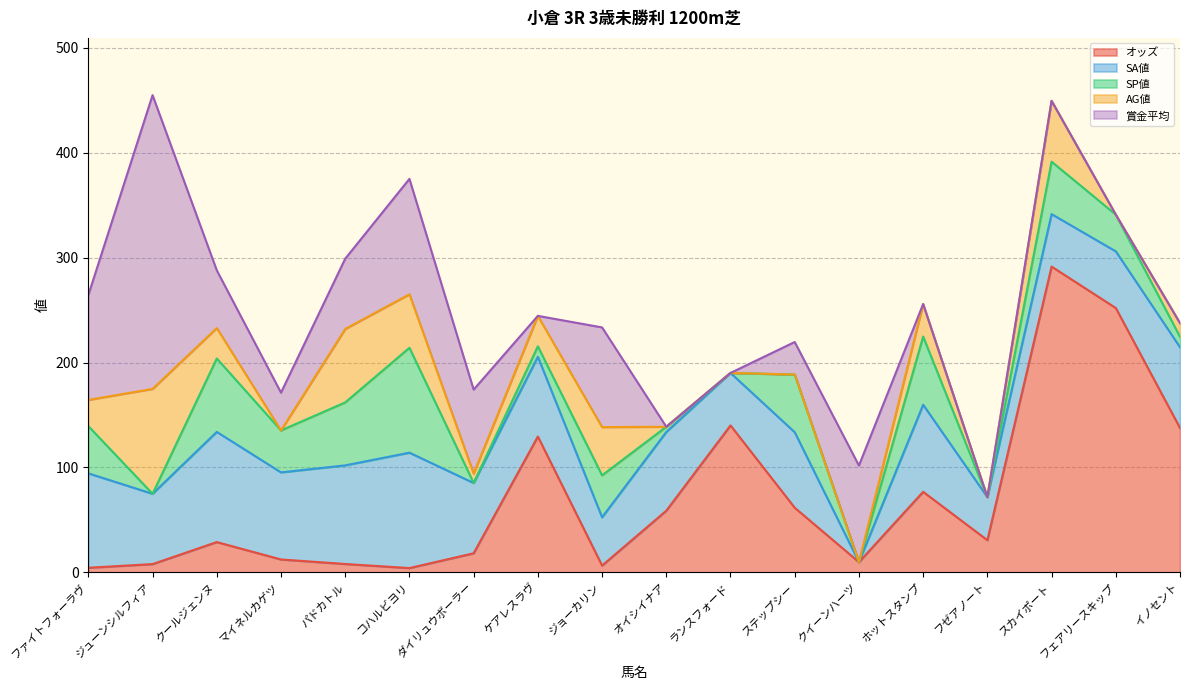

At which label does AG値 reach its minimum?

マイネルカゲツ